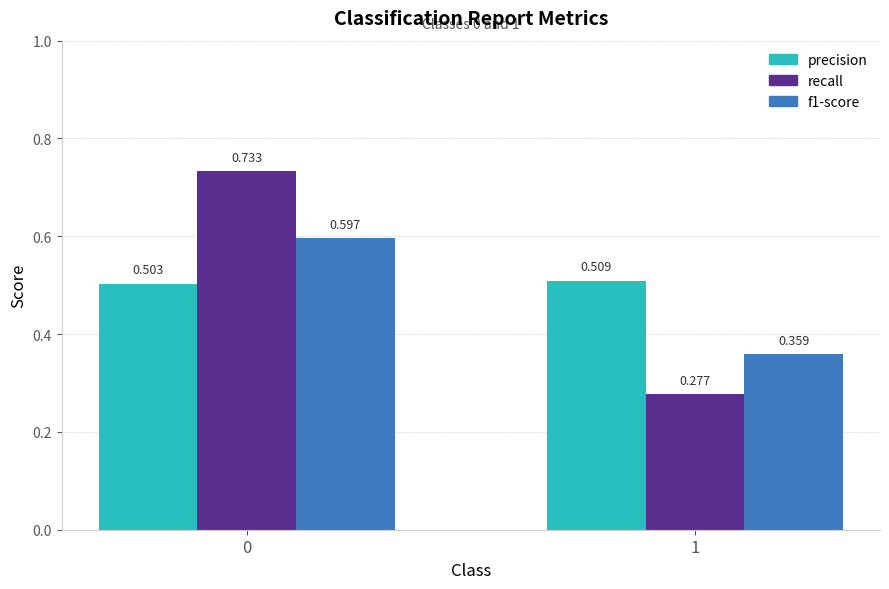

Does the chart contain any negative values?

No